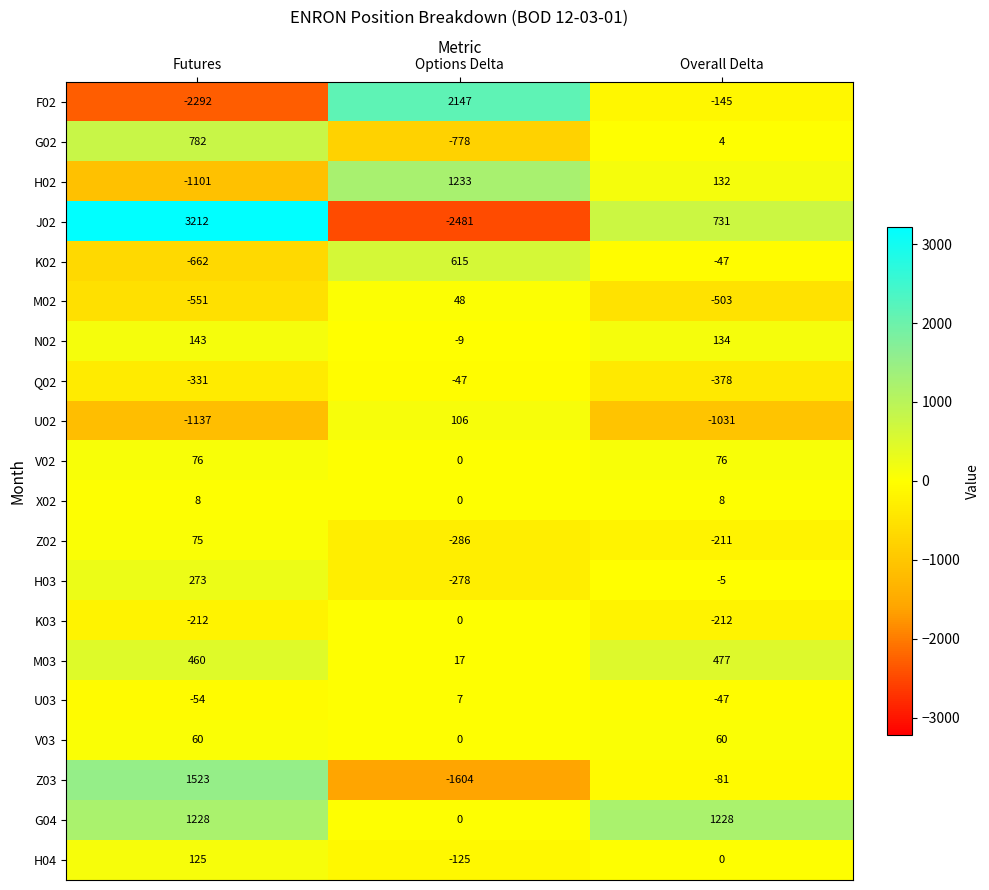

What is the total value across all series at Options Delta?

-1435